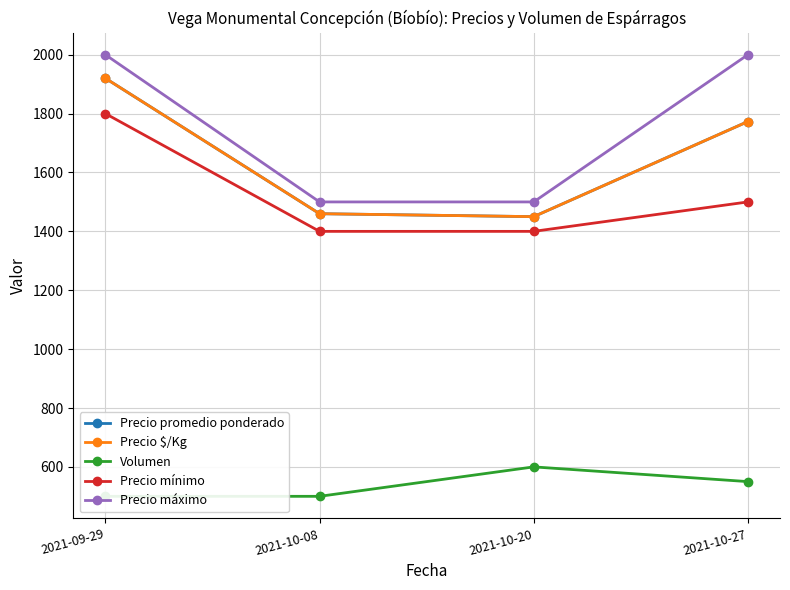

Is the value of Precio promedio ponderado at 2021-10-08 greater than the value of Precio máximo at 2021-10-27?

No